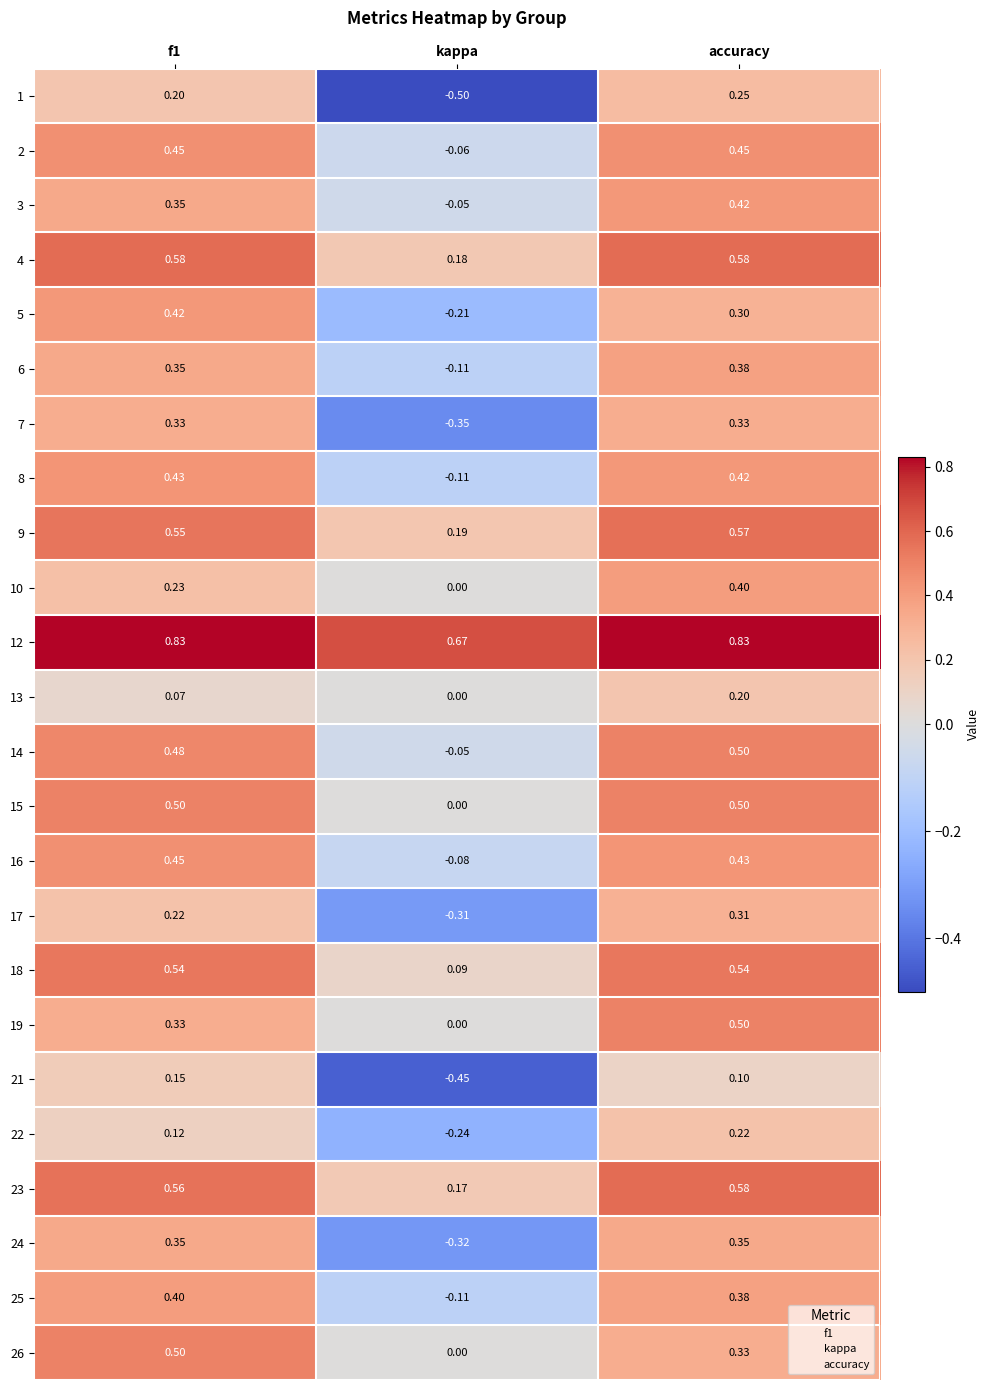

Which series has the widest spread of values?

1